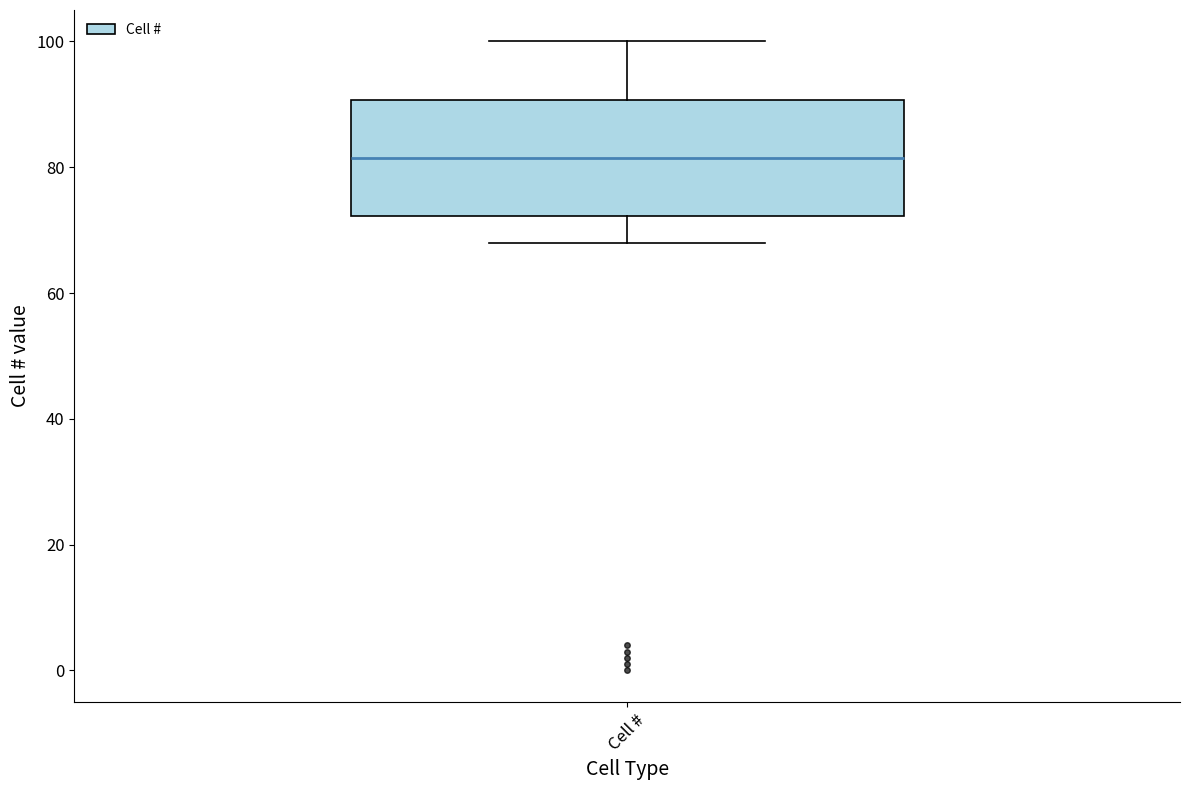

Where does the upper whisker of the box for Cell # end on the y-axis? The values are not printed on the chart, so give them approximately, as read against the axis.

100